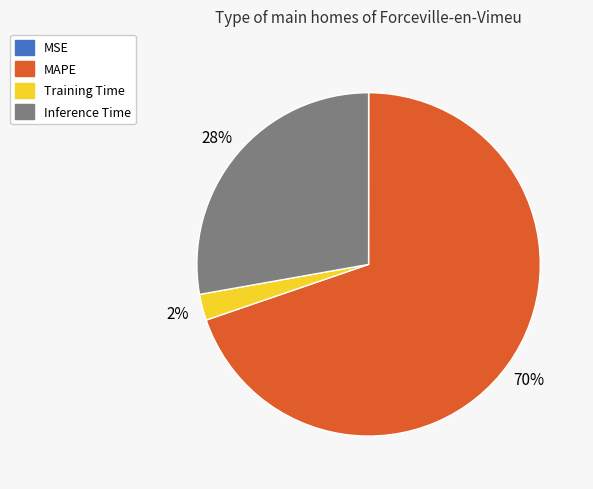

To the nearest percent, what is the average slice percentage?

25%